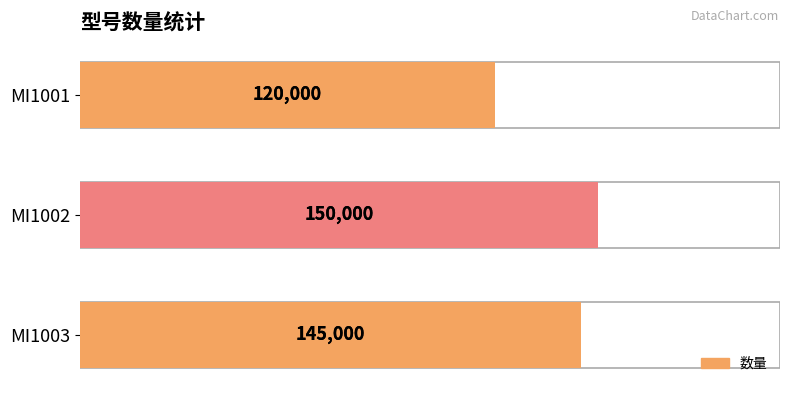

What is the change in value from MI1002 to MI1003?

-5000